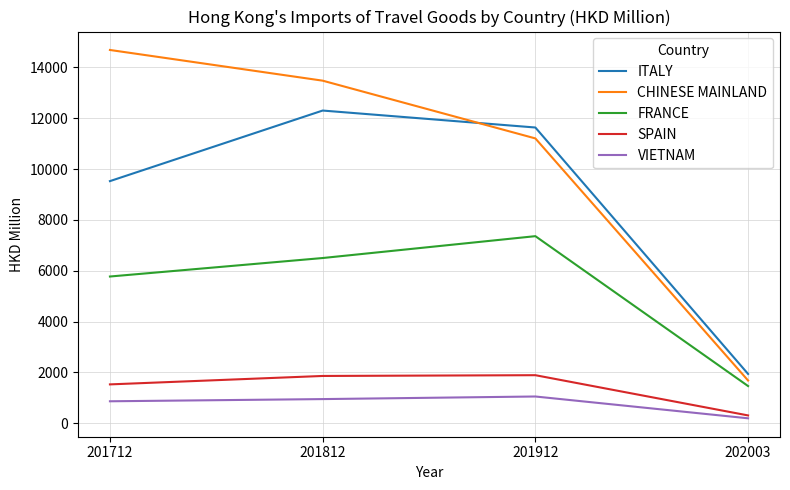

Is it true that FRANCE equals 11014.1 at 201812?

False